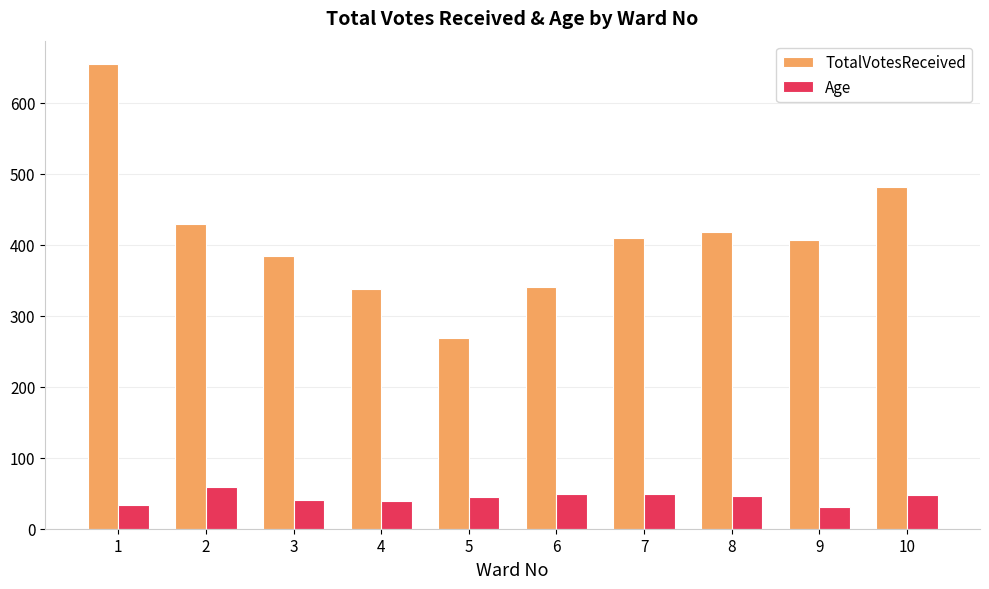

What is the maximum value for TotalVotesReceived?

655